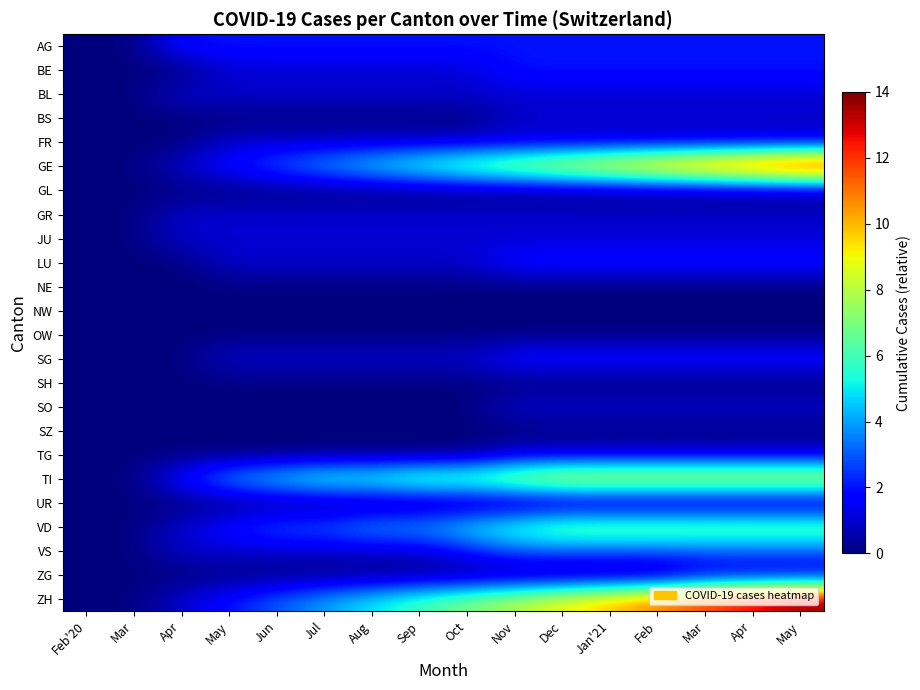

Reading left to right, list all the values displayed in this chart.

AG: Feb'20=0	Mar=0	Apr=2	May=2	Jun=2	Jul=2	Aug=2	Sep=2	Oct=2	Nov=2	Dec=2	Jan'21=2	Feb=2	Mar=2	Apr=2	May=2
BE: Feb'20=0	Mar=0	Apr=0	May=1	Jun=1	Jul=1	Aug=1	Sep=1	Oct=1	Nov=2	Dec=2	Jan'21=2	Feb=2	Mar=2	Apr=2	May=2
BL: Feb'20=0	Mar=0	Apr=1	May=1	Jun=1	Jul=1	Aug=1	Sep=1	Oct=1	Nov=1	Dec=1	Jan'21=1	Feb=1	Mar=1	Apr=1	May=1
BS: Feb'20=0	Mar=0	Apr=0	May=0	Jun=0	Jul=0	Aug=0	Sep=0	Oct=0	Nov=1	Dec=1	Jan'21=1	Feb=1	Mar=1	Apr=1	May=1
FR: Feb'20=0	Mar=0	Apr=0	May=1	Jun=1	Jul=1	Aug=1	Sep=1	Oct=1	Nov=1	Dec=1	Jan'21=1	Feb=1	Mar=1	Apr=1	May=1
GE: Feb'20=0	Mar=0	Apr=1	May=2	Jun=3	Jul=4	Aug=5	Sep=6	Oct=7	Nov=8	Dec=9	Jan'21=10	Feb=11	Mar=12	Apr=13	May=14
GL: Feb'20=0	Mar=0	Apr=0	May=0	Jun=0	Jul=0	Aug=0	Sep=0	Oct=0	Nov=0	Dec=0	Jan'21=0	Feb=0	Mar=0	Apr=0	May=0
GR: Feb'20=0	Mar=0	Apr=1	May=1	Jun=1	Jul=1	Aug=1	Sep=1	Oct=1	Nov=1	Dec=1	Jan'21=1	Feb=1	Mar=1	Apr=1	May=1
JU: Feb'20=0	Mar=0	Apr=1	May=1	Jun=1	Jul=1	Aug=1	Sep=1	Oct=1	Nov=1	Dec=1	Jan'21=1	Feb=1	Mar=1	Apr=1	May=1
LU: Feb'20=0	Mar=0	Apr=0	May=1	Jun=1	Jul=1	Aug=1	Sep=1	Oct=1	Nov=2	Dec=2	Jan'21=2	Feb=2	Mar=2	Apr=2	May=2
NE: Feb'20=0	Mar=0	Apr=0	May=0	Jun=0	Jul=0	Aug=0	Sep=0	Oct=0	Nov=0	Dec=0	Jan'21=0	Feb=0	Mar=0	Apr=0	May=0
NW: Feb'20=0	Mar=0	Apr=0	May=0	Jun=0	Jul=0	Aug=0	Sep=0	Oct=0	Nov=0	Dec=0	Jan'21=0	Feb=0	Mar=0	Apr=0	May=0
OW: Feb'20=0	Mar=0	Apr=0	May=0	Jun=0	Jul=0	Aug=0	Sep=0	Oct=0	Nov=0	Dec=0	Jan'21=0	Feb=0	Mar=0	Apr=0	May=0
SG: Feb'20=0	Mar=0	Apr=0	May=1	Jun=1	Jul=1	Aug=1	Sep=1	Oct=1	Nov=2	Dec=2	Jan'21=2	Feb=2	Mar=2	Apr=2	May=2
SH: Feb'20=0	Mar=0	Apr=0	May=0	Jun=0	Jul=0	Aug=0	Sep=0	Oct=0	Nov=0	Dec=0	Jan'21=0	Feb=0	Mar=0	Apr=0	May=0
SO: Feb'20=0	Mar=0	Apr=0	May=0	Jun=0	Jul=0	Aug=0	Sep=0	Oct=0	Nov=1	Dec=1	Jan'21=1	Feb=1	Mar=1	Apr=1	May=1
SZ: Feb'20=0	Mar=0	Apr=0	May=0	Jun=0	Jul=0	Aug=0	Sep=0	Oct=0	Nov=0	Dec=0	Jan'21=0	Feb=0	Mar=0	Apr=0	May=0
TG: Feb'20=0	Mar=0	Apr=0	May=0	Jun=0	Jul=0	Aug=0	Sep=0	Oct=0	Nov=1	Dec=1	Jan'21=1	Feb=1	Mar=1	Apr=1	May=1
TI: Feb'20=0	Mar=0	Apr=2	May=4	Jun=5	Jul=6	Aug=6	Sep=7	Oct=7	Nov=8	Dec=9	Jan'21=9	Feb=9	Mar=9	Apr=9	May=9
UR: Feb'20=0	Mar=0	Apr=0	May=0	Jun=0	Jul=0	Aug=0	Sep=0	Oct=0	Nov=0	Dec=0	Jan'21=0	Feb=0	Mar=0	Apr=0	May=0
VD: Feb'20=0	Mar=0	Apr=1	May=2	Jun=3	Jul=3	Aug=4	Sep=4	Oct=5	Nov=6	Dec=7	Jan'21=7	Feb=7	Mar=7	Apr=7	May=7
VS: Feb'20=0	Mar=0	Apr=1	May=1	Jun=1	Jul=1	Aug=1	Sep=1	Oct=2	Nov=3	Dec=3	Jan'21=3	Feb=3	Mar=3	Apr=3	May=3
ZG: Feb'20=0	Mar=0	Apr=0	May=0	Jun=0	Jul=0	Aug=0	Sep=0	Oct=0	Nov=0	Dec=0	Jan'21=0	Feb=0	Mar=1	Apr=1	May=1
ZH: Feb'20=0	Mar=0	Apr=1	May=2	Jun=3	Jul=4	Aug=5	Sep=6	Oct=7	Nov=8	Dec=9	Jan'21=10	Feb=11	Mar=12	Apr=13	May=14